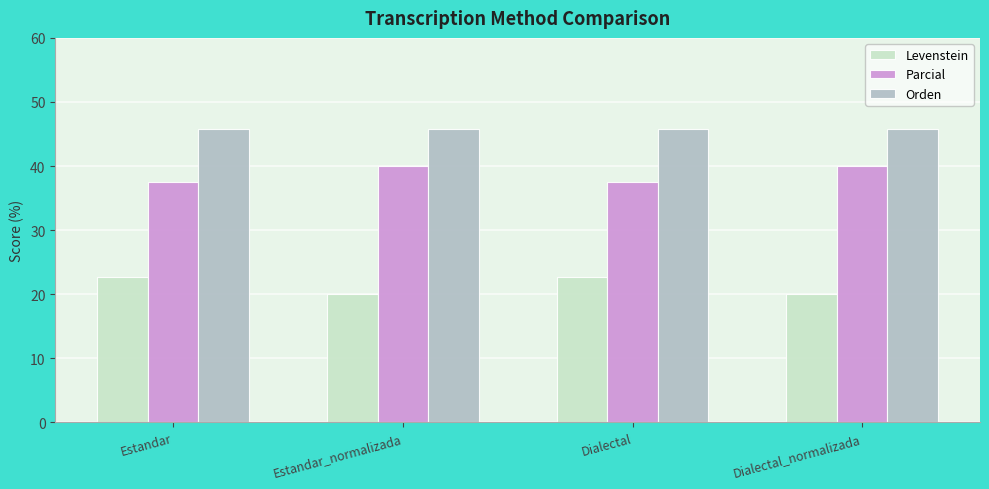

What is the minimum value for Parcial?

37.5